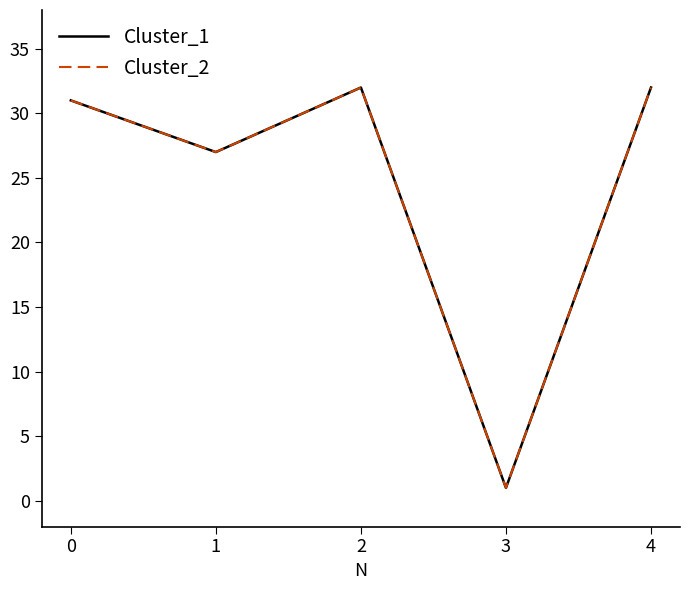

Is this an area chart (filled region under the line)?

No